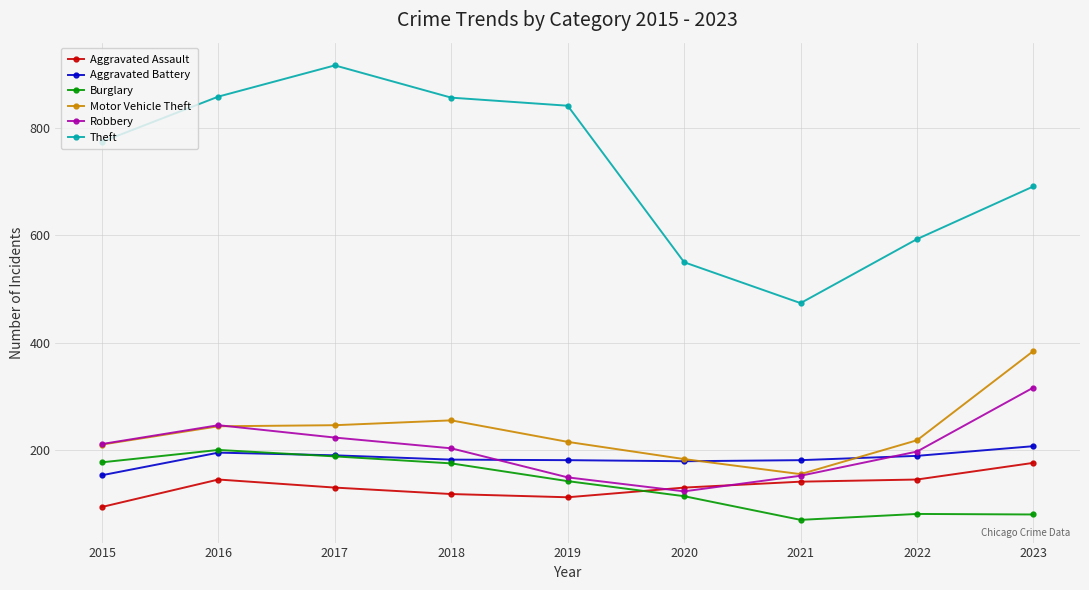

Which label corresponds to the smallest value in the chart?

2021